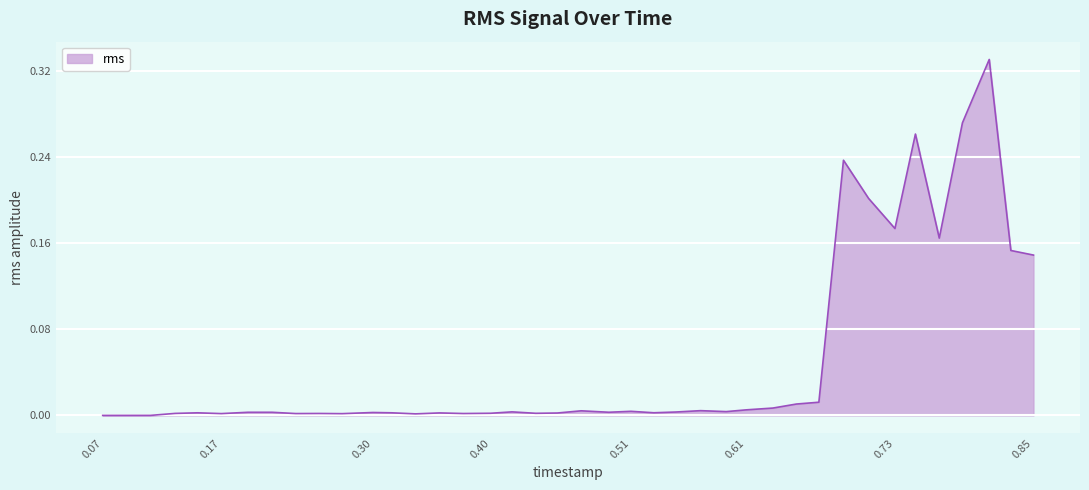

Does the chart display data point markers on the line(s)?

No